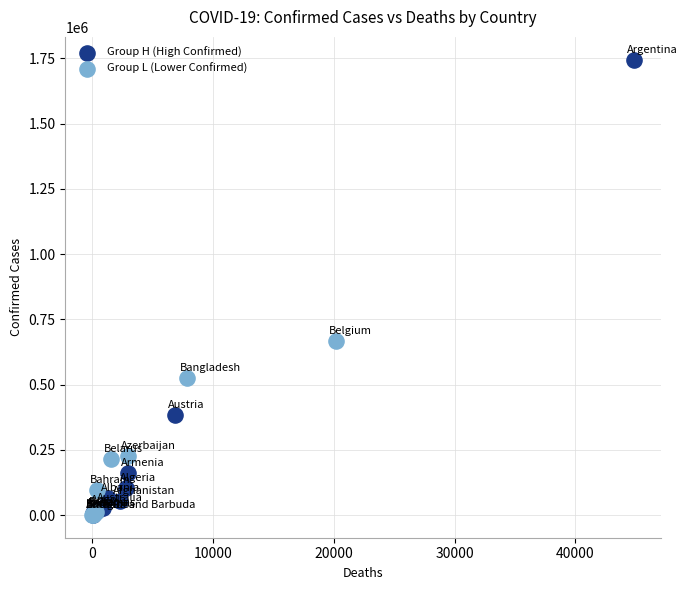

Which series has the largest Y range (max minus min)?

Group H (High Confirmed)